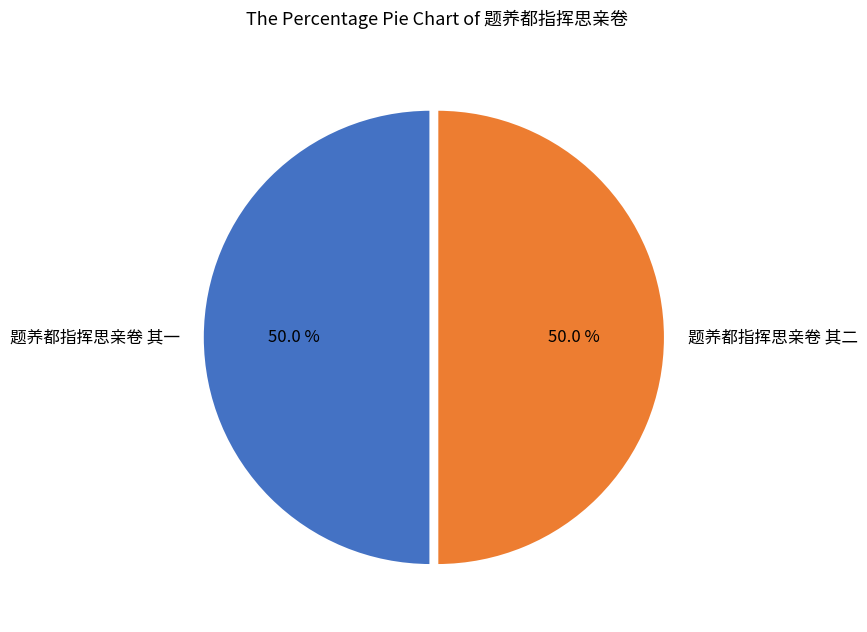

Is it true that 题养都指挥思亲卷 其二 is 61% of the pie?

False